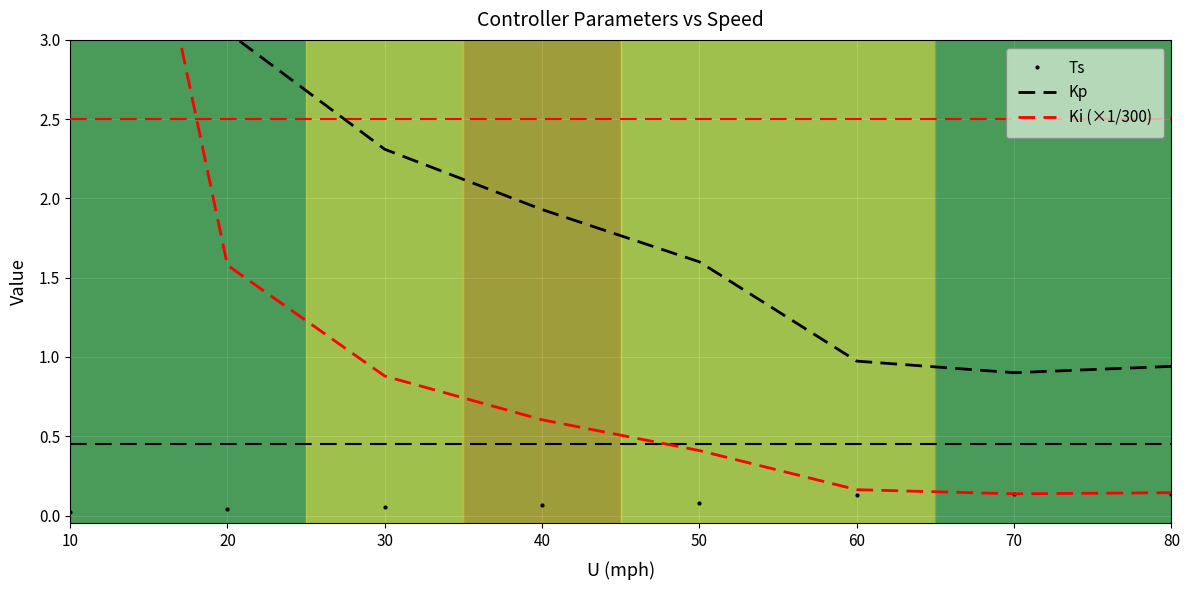

At which category is the sum across all series the highest?

10